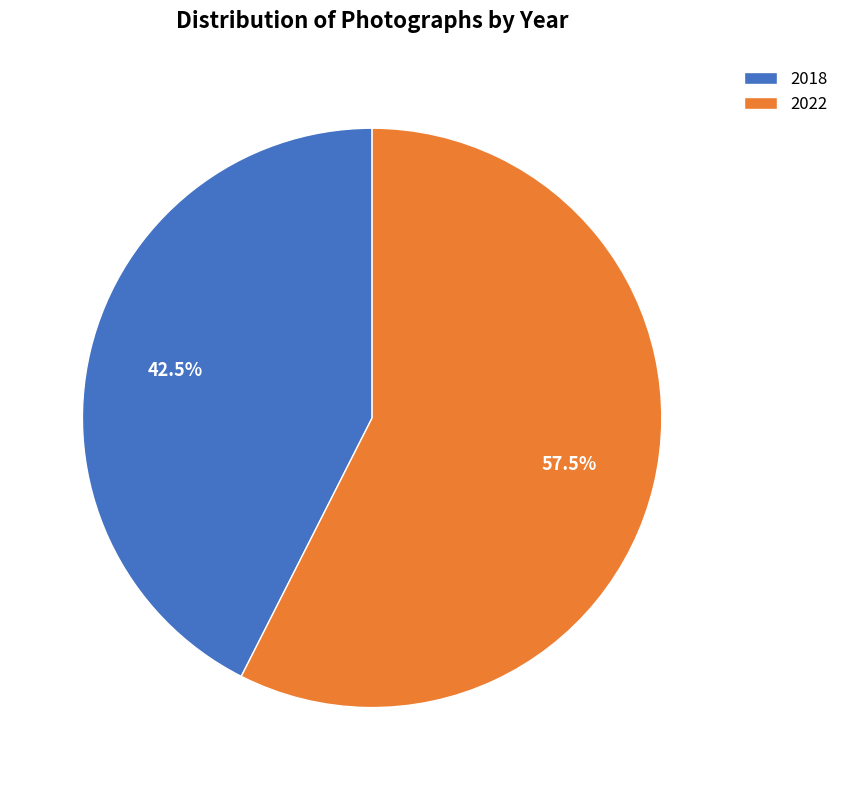

What is the smallest slice in the pie chart?

2018